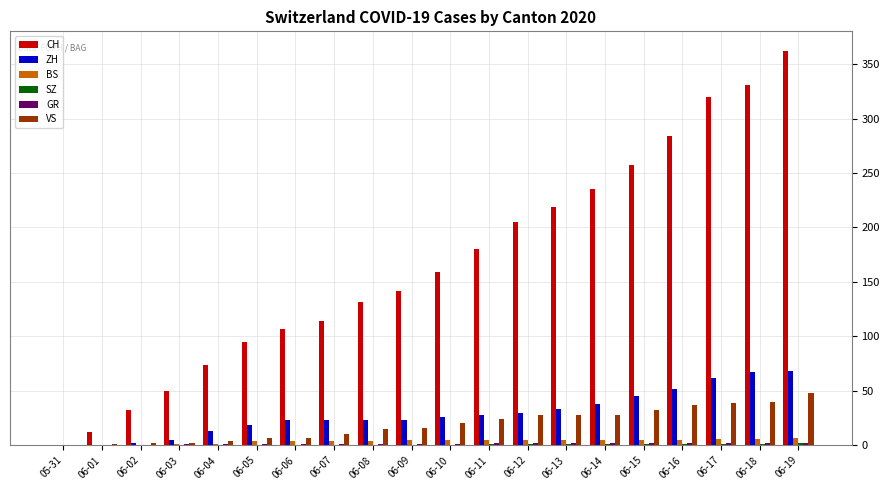

Between 06-01 and 06-08, which series saw the biggest shift?

CH